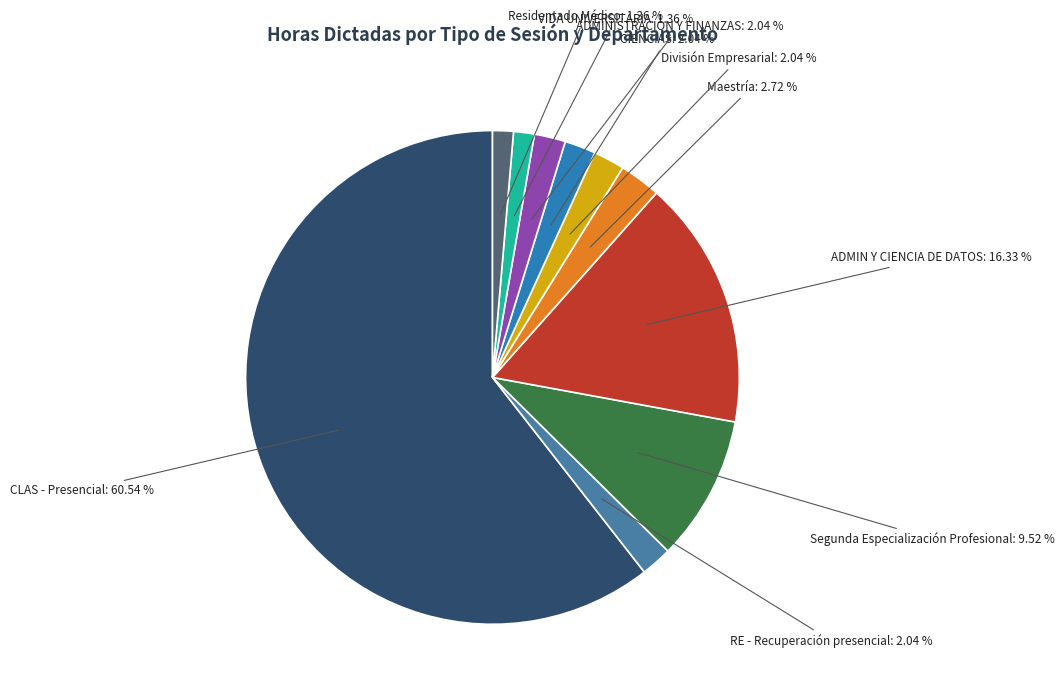

What percentage is NOT represented by Segunda Especialización Profesional?

90.5%